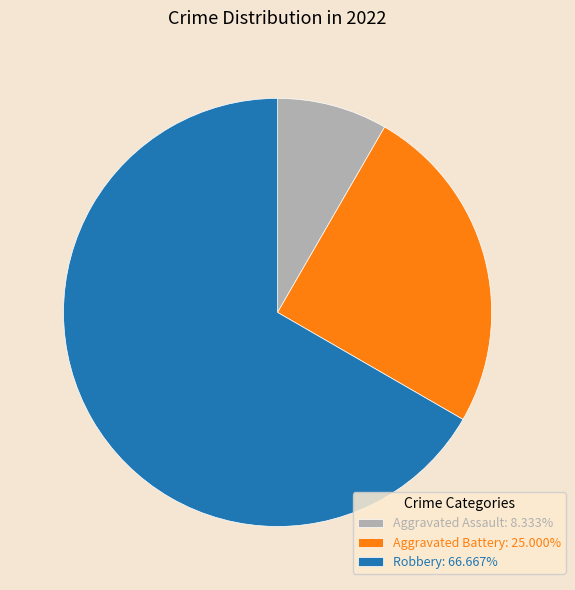

Is the sum of Aggravated Assault: 8.333% and Aggravated Battery: 25.000% greater than half?

No